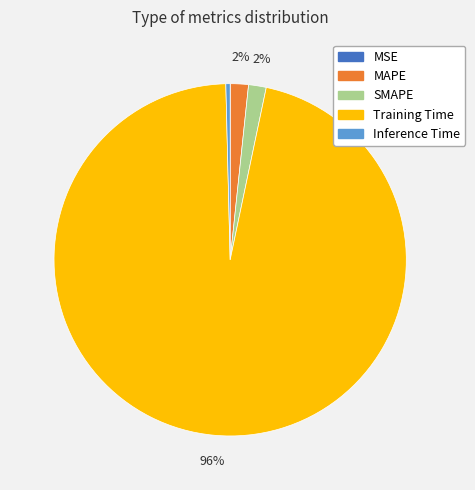

Does Training Time account for over 50% of the chart?

Yes